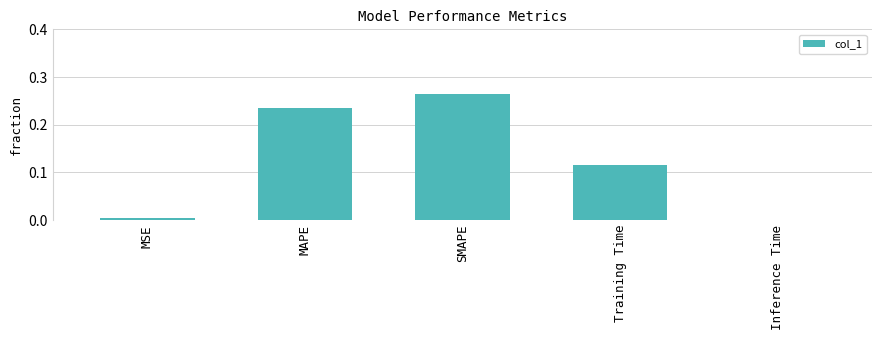

At which category does the chart reach its peak across all series?

SMAPE